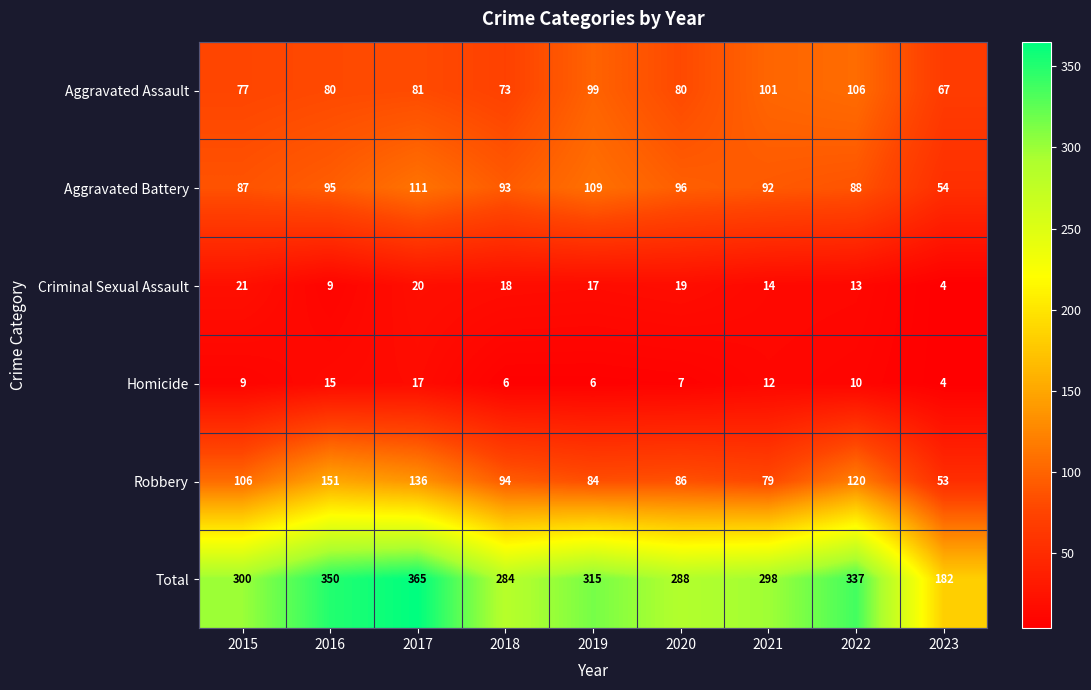

At which category does the chart reach its peak across all series?

2017